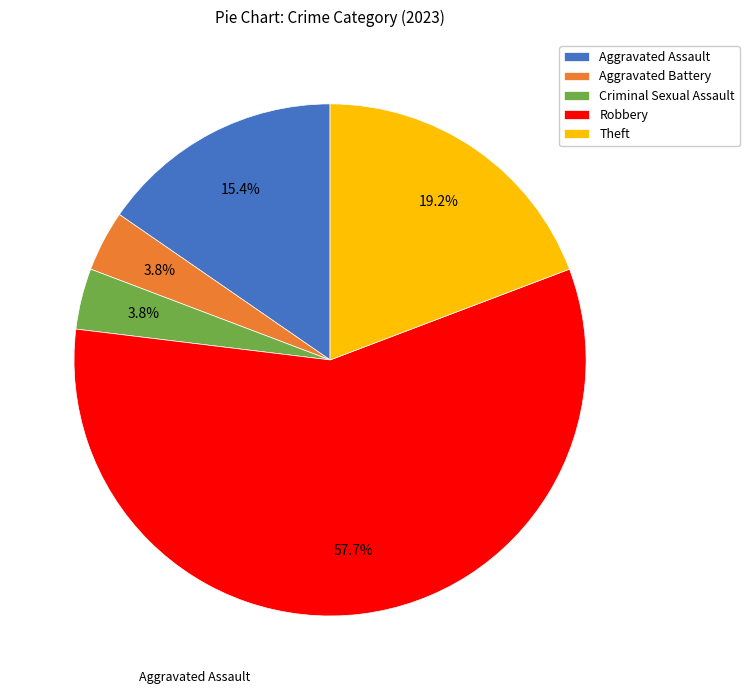

Which has a higher value, Criminal Sexual Assault or Robbery?

Robbery